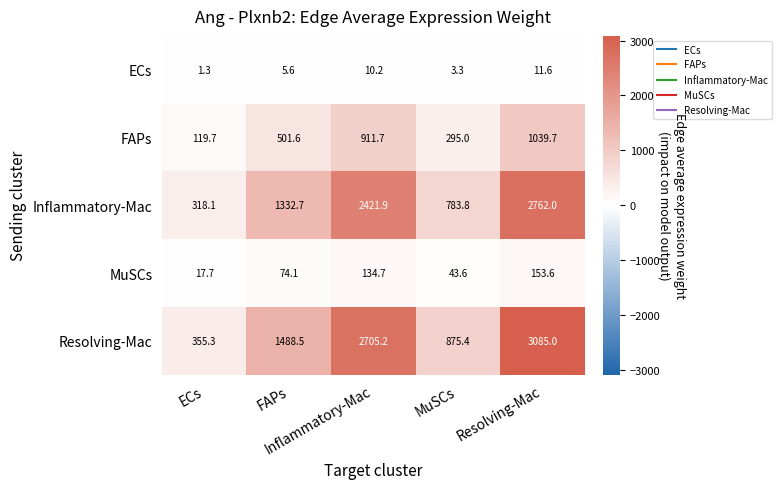

What is the smallest value displayed?

1.3